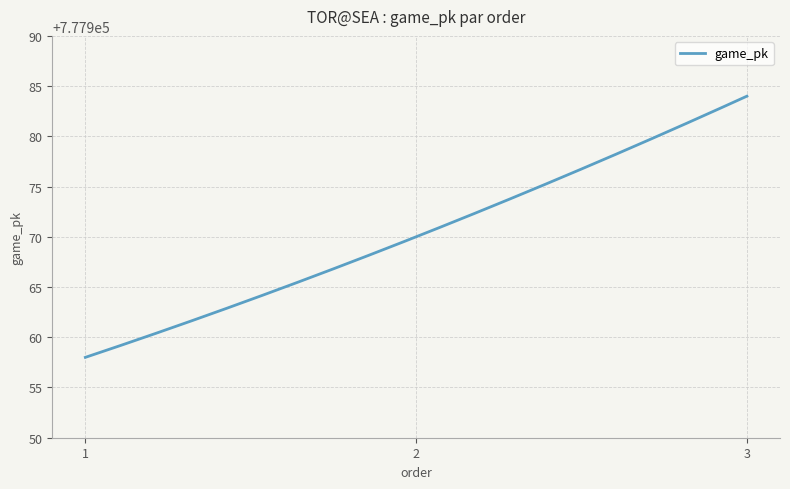

What is the minimum value shown in the chart?

777958.0